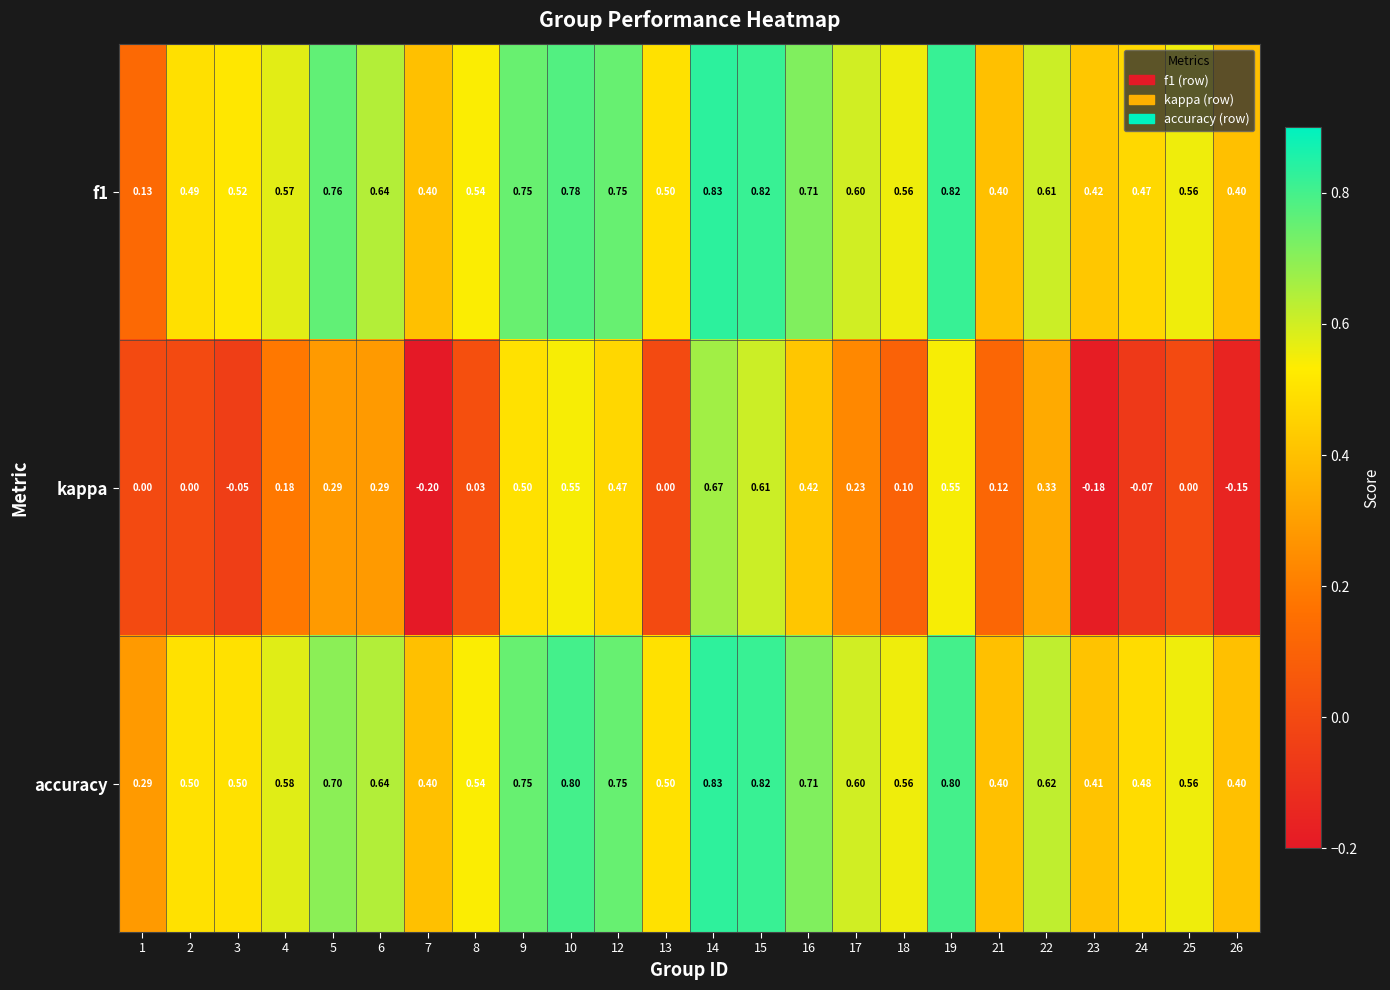

Rank the series at 22 from highest to lowest value.

accuracy, f1, kappa